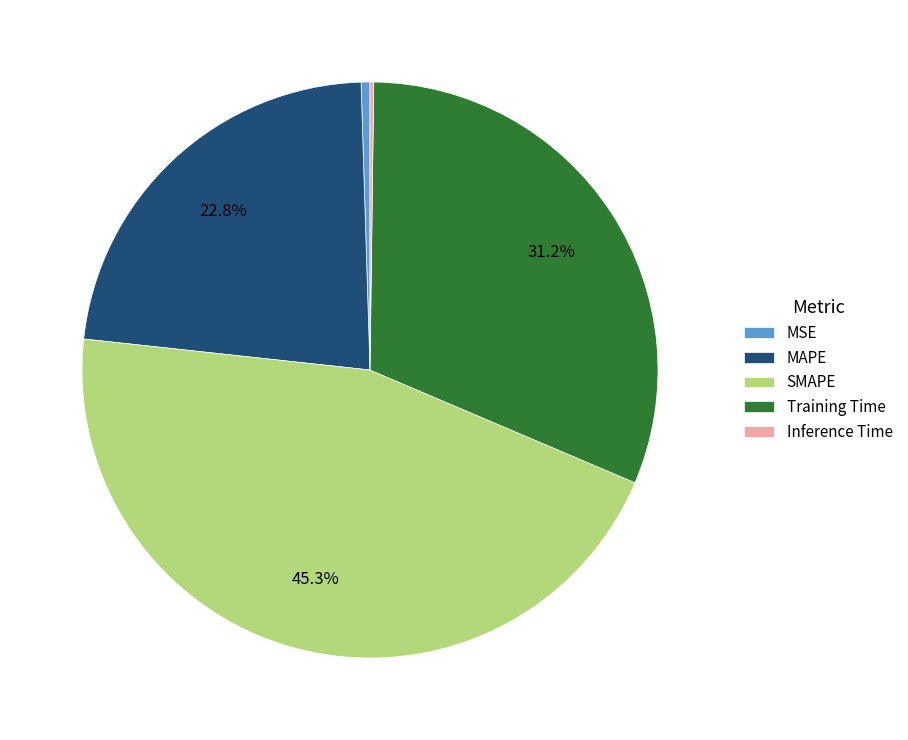

To the nearest percent, what portion does Training Time represent?

31%